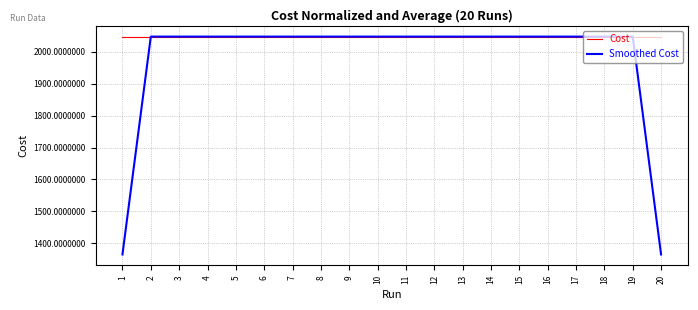

Which series has the largest total across all categories?

Cost